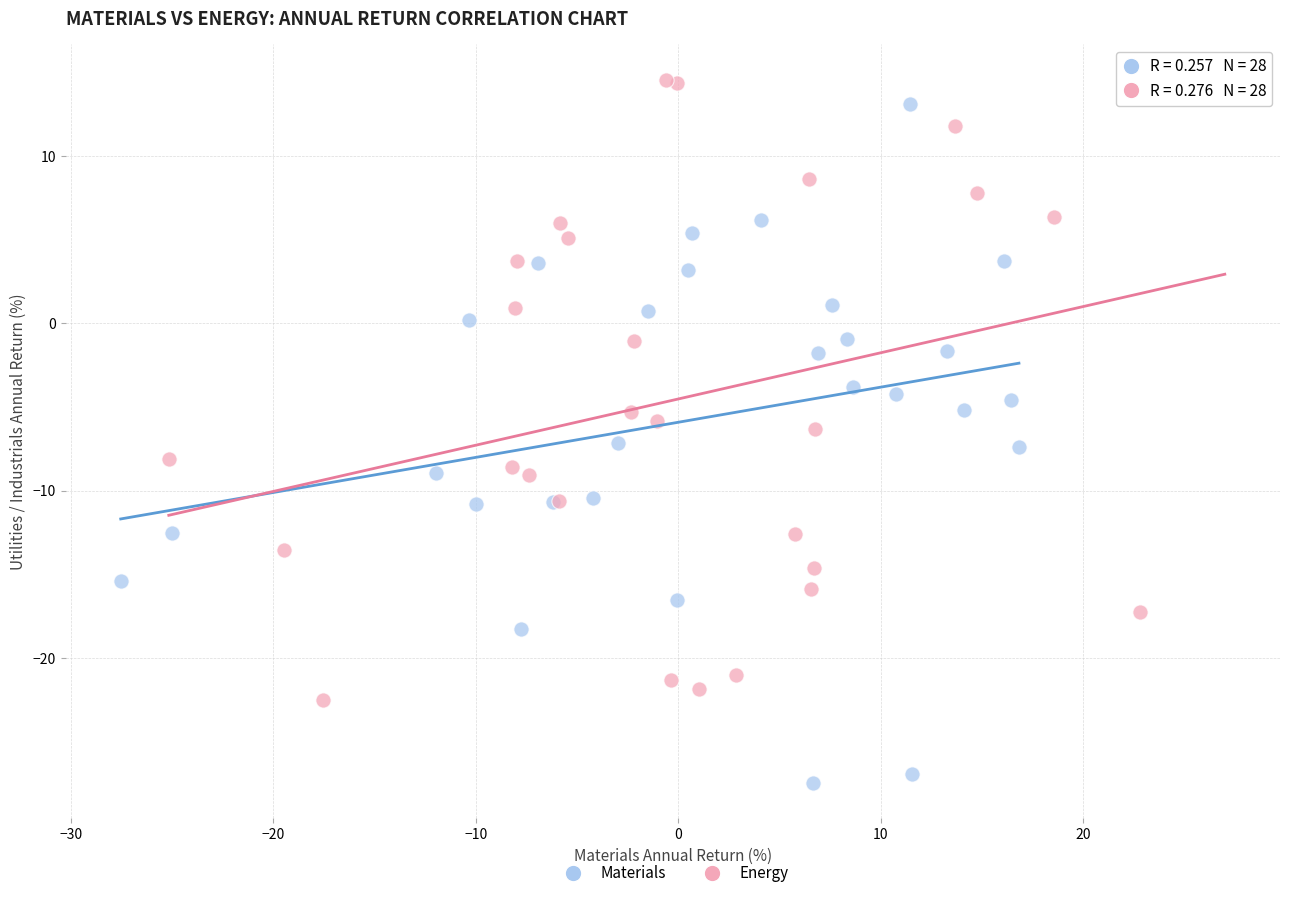

Which series has the largest Y range (max minus min)?

Materials